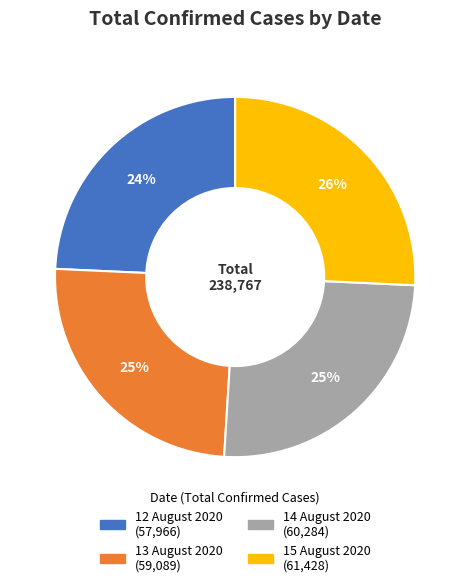

Which has a higher value, 15 August 2020 or 13 August 2020?

15 August 2020